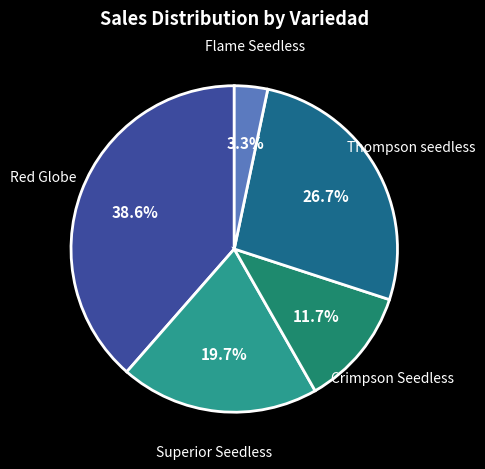

Which category has the smallest portion of the pie?

Flame Seedless